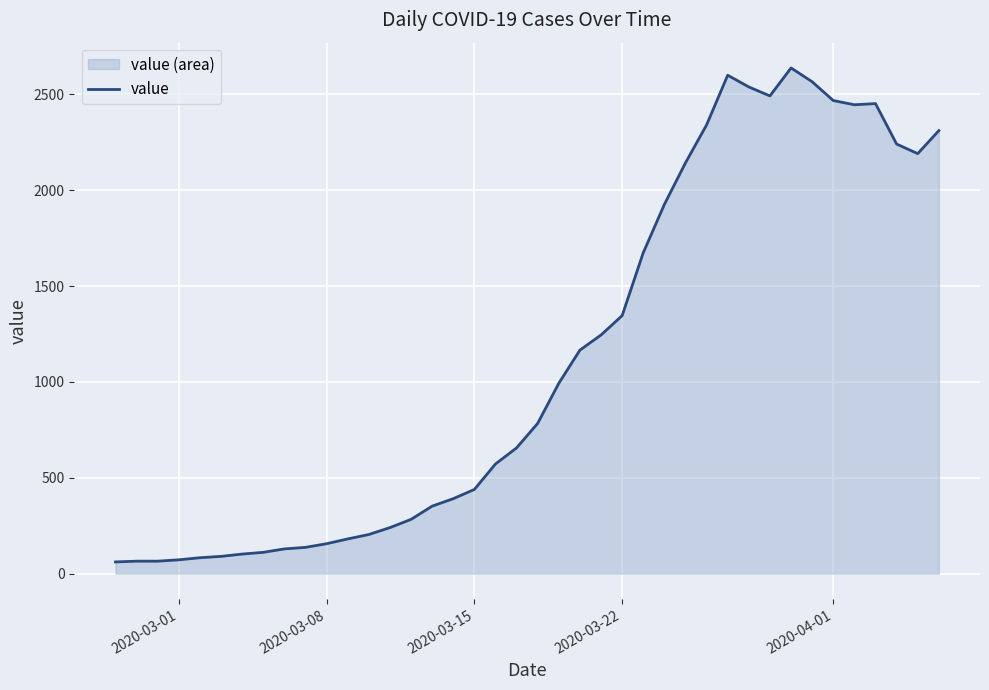

What is the greatest value displayed?

2638